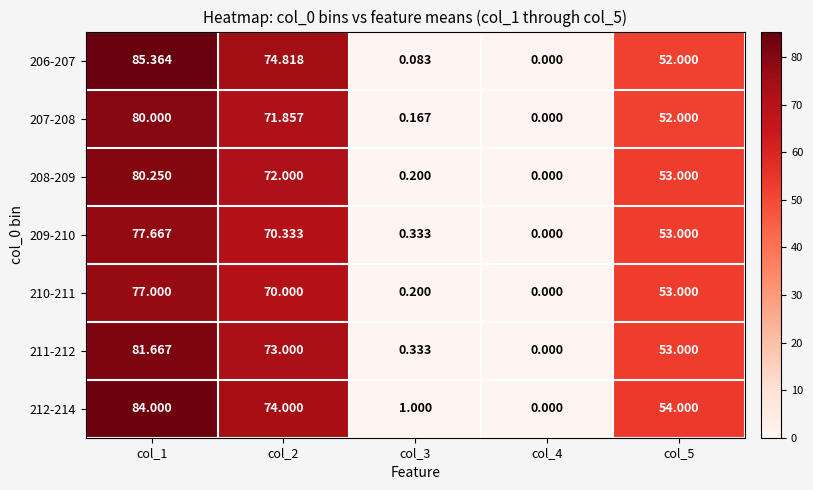

Which series has the largest range (max minus min)?

206-207